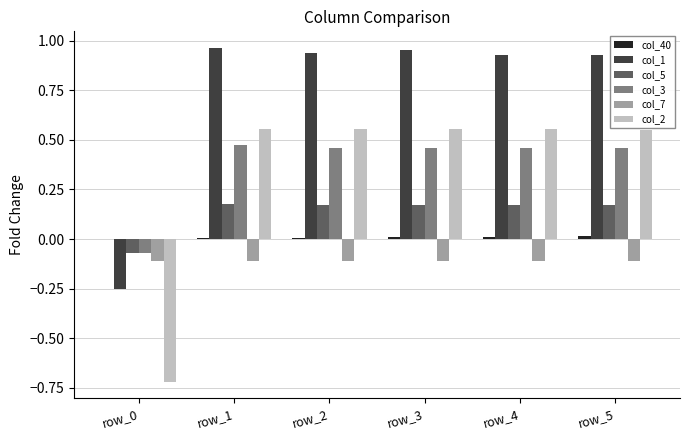

How many col_2 values are between 0 and 1?

5